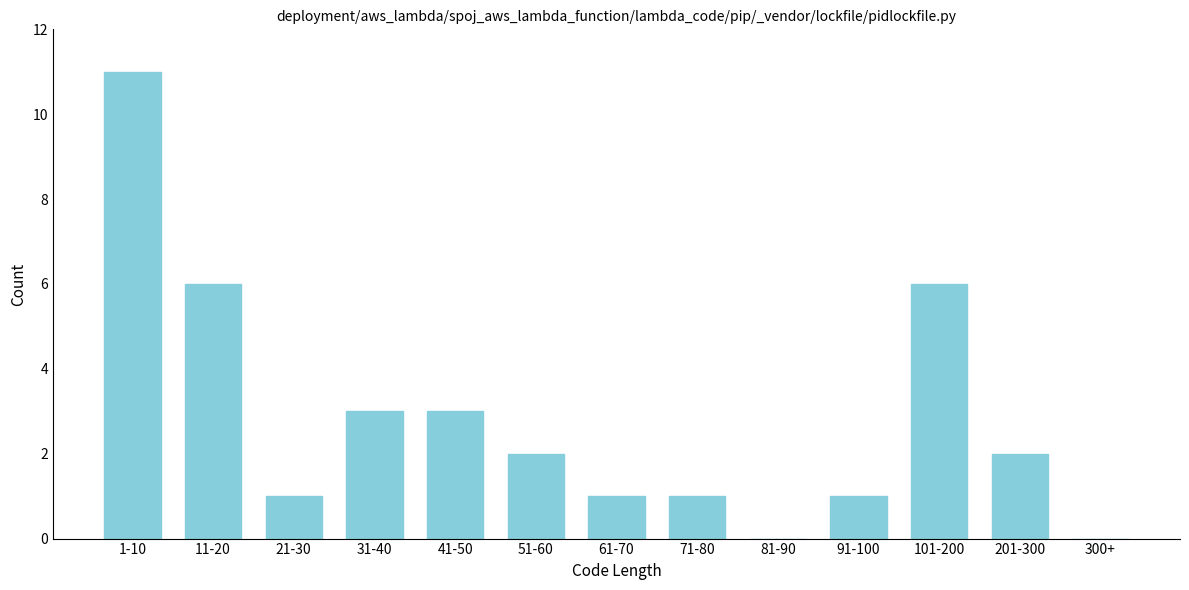

Reading left to right, list all the values displayed in this chart.

1-10=11	11-20=6	21-30=1	31-40=3	41-50=3	51-60=2	61-70=1	71-80=1	81-90=0	91-100=1	101-200=6	201-300=2	300+=0